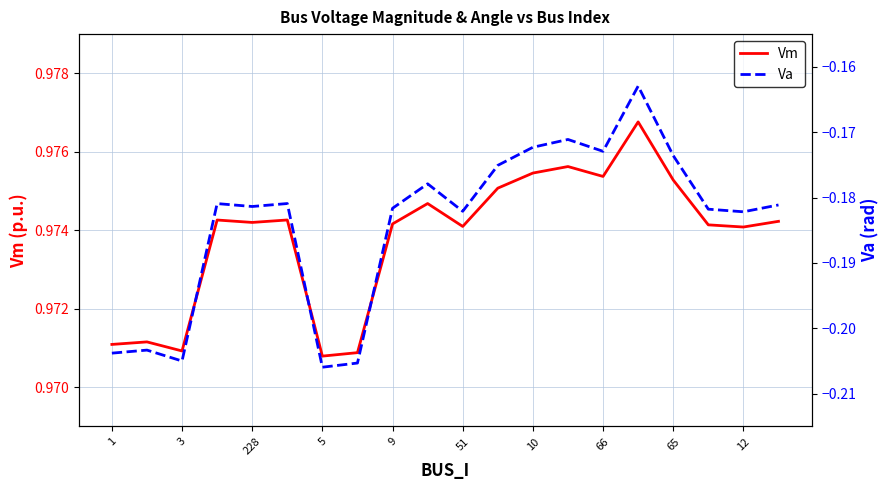

How many lines are shown in the chart?

2